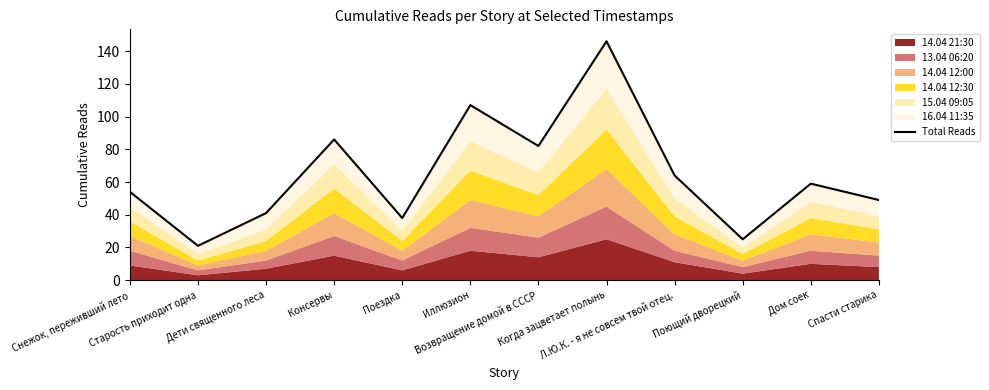

What is the greatest value displayed?

146